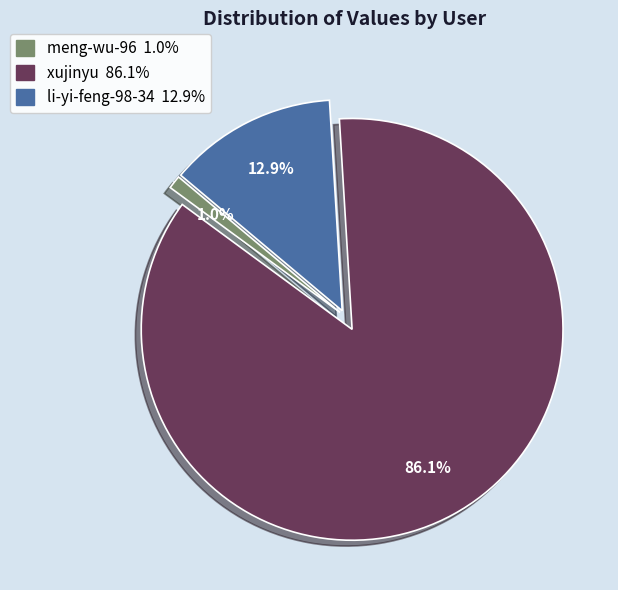

Between meng-wu-96 and li-yi-feng-98-34, which is larger?

li-yi-feng-98-34